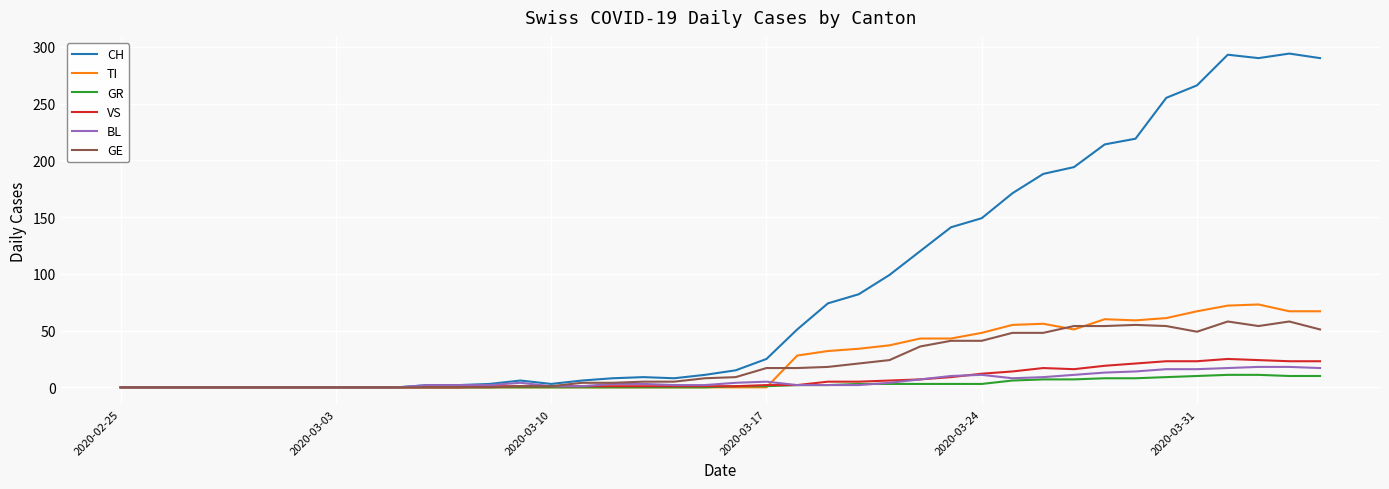

Which series has the widest spread of values?

CH